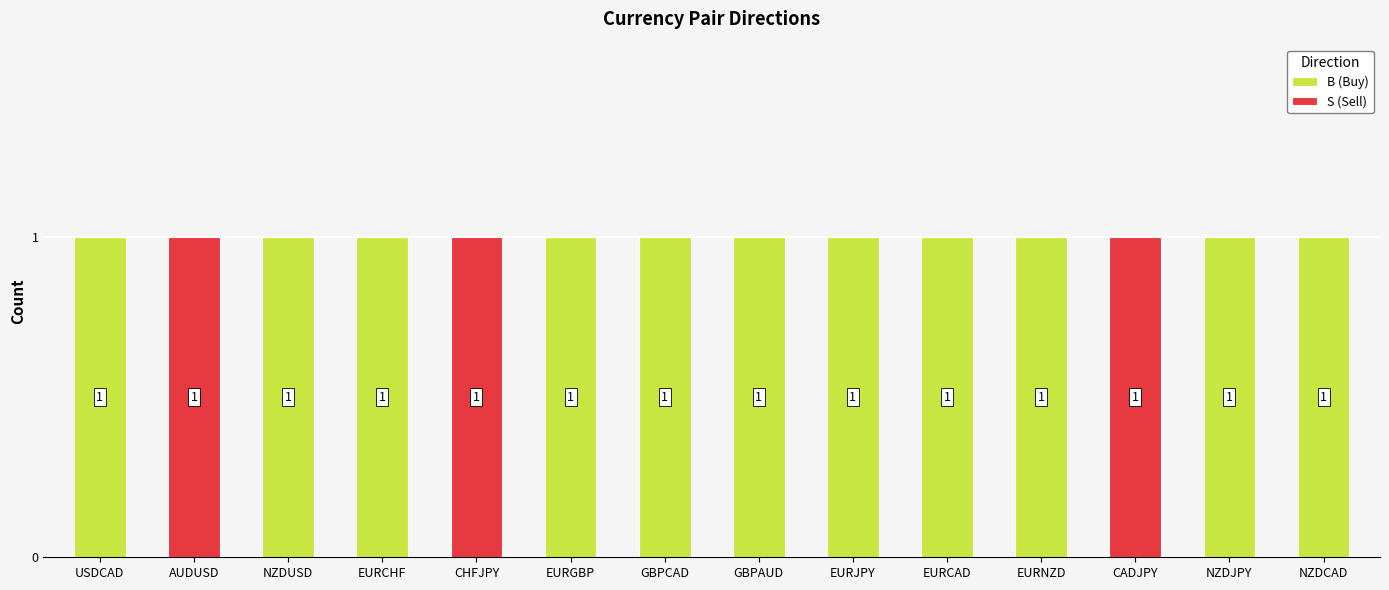

Does the chart contain stacked bars?

Yes